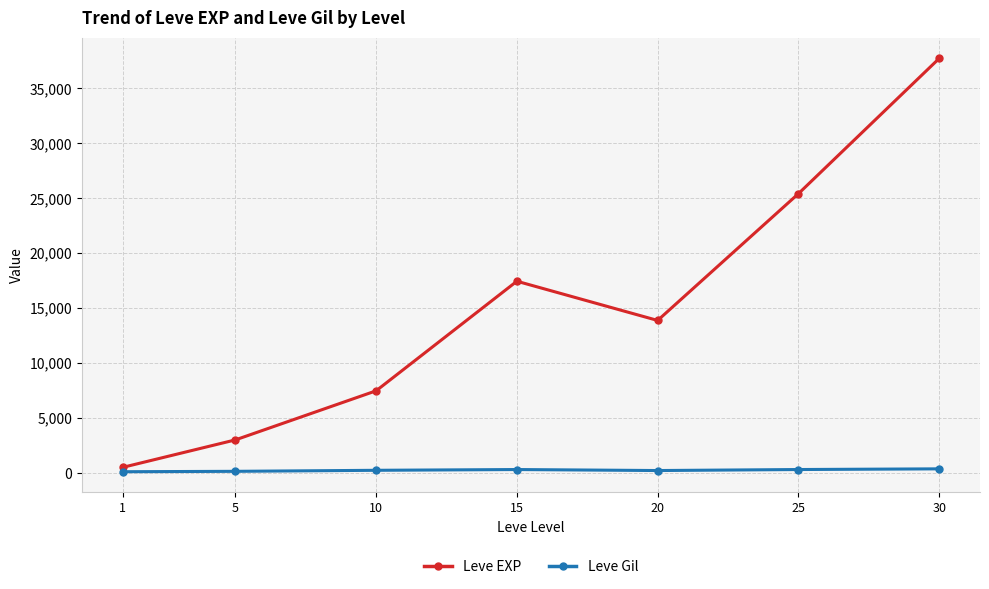

What is the sum of the Leve EXP values at 25 and 5?

28418.3